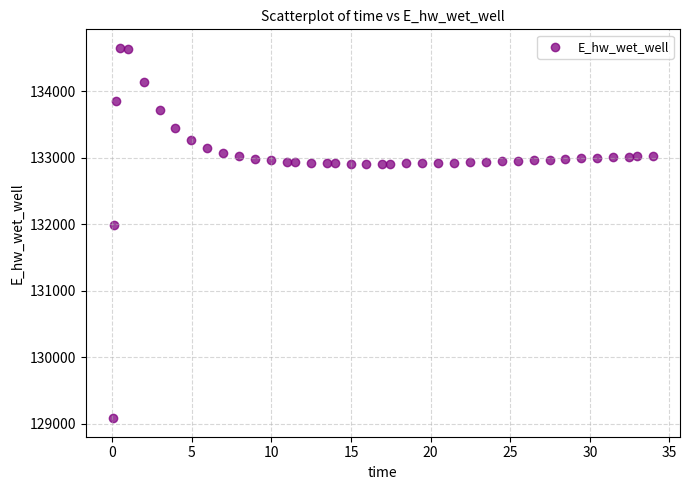

What Y value in the scatter plot is closest to 131867?

131988.5